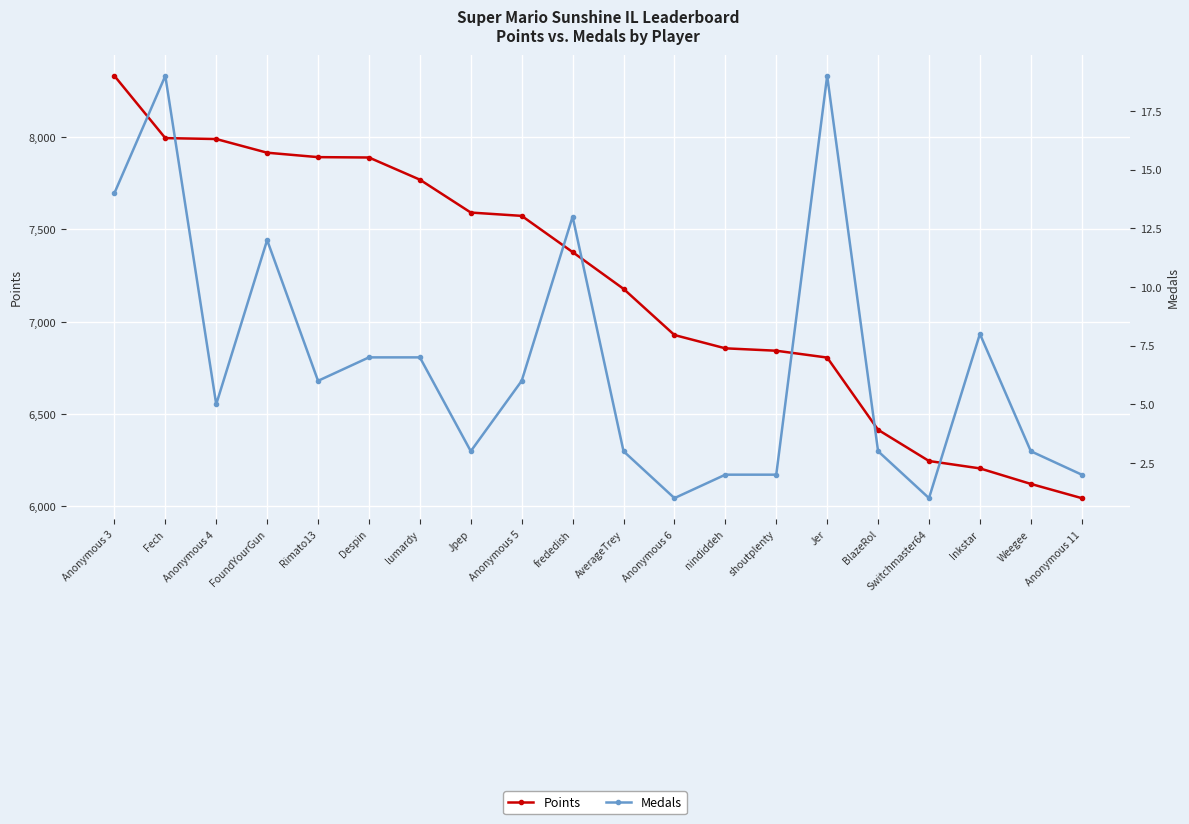

True or false: Medals has a value of 2 at nindiddeh.

True